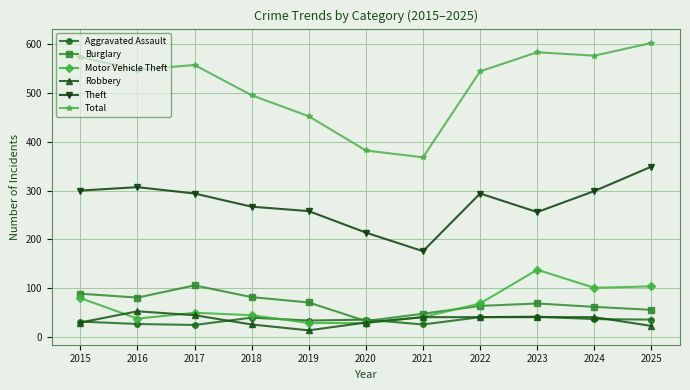

At which category does Theft reach its first local peak?

2016